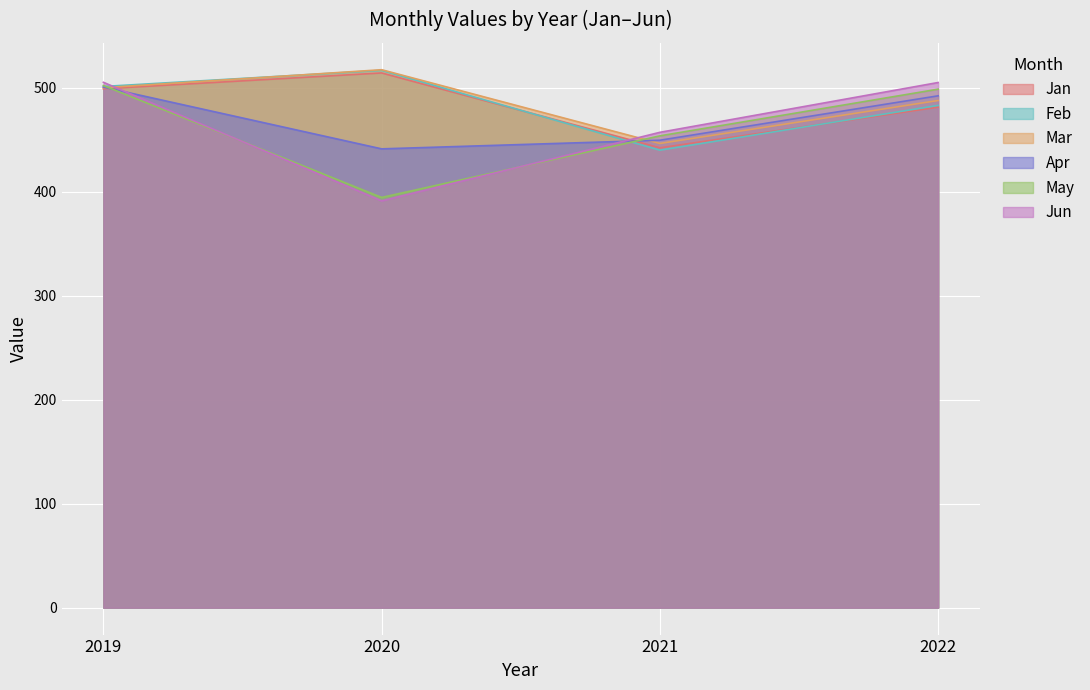

True or false: Jun has a value of 457.1 at 2021.

True